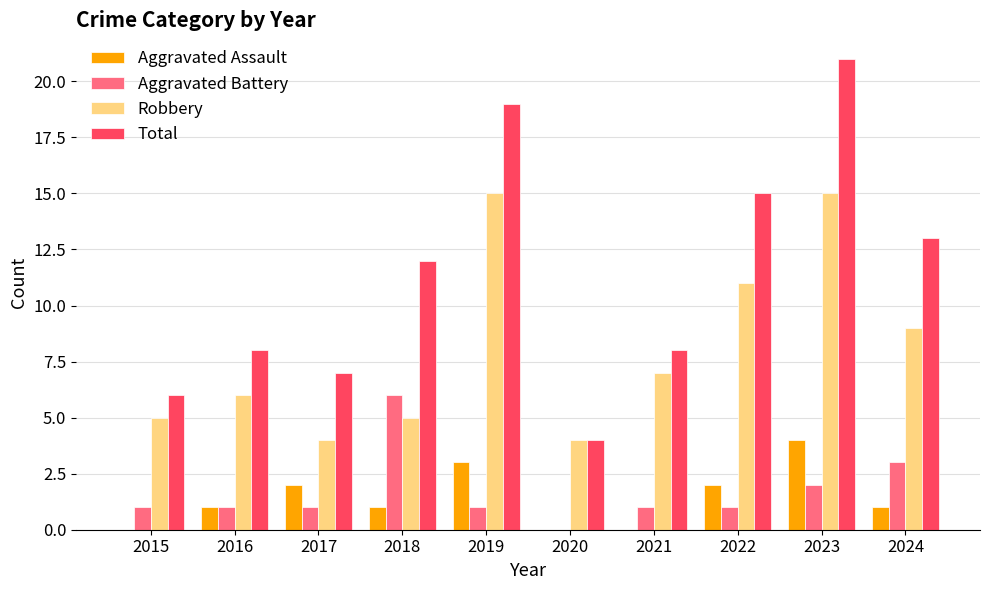

What is the maximum value shown in the chart?

21